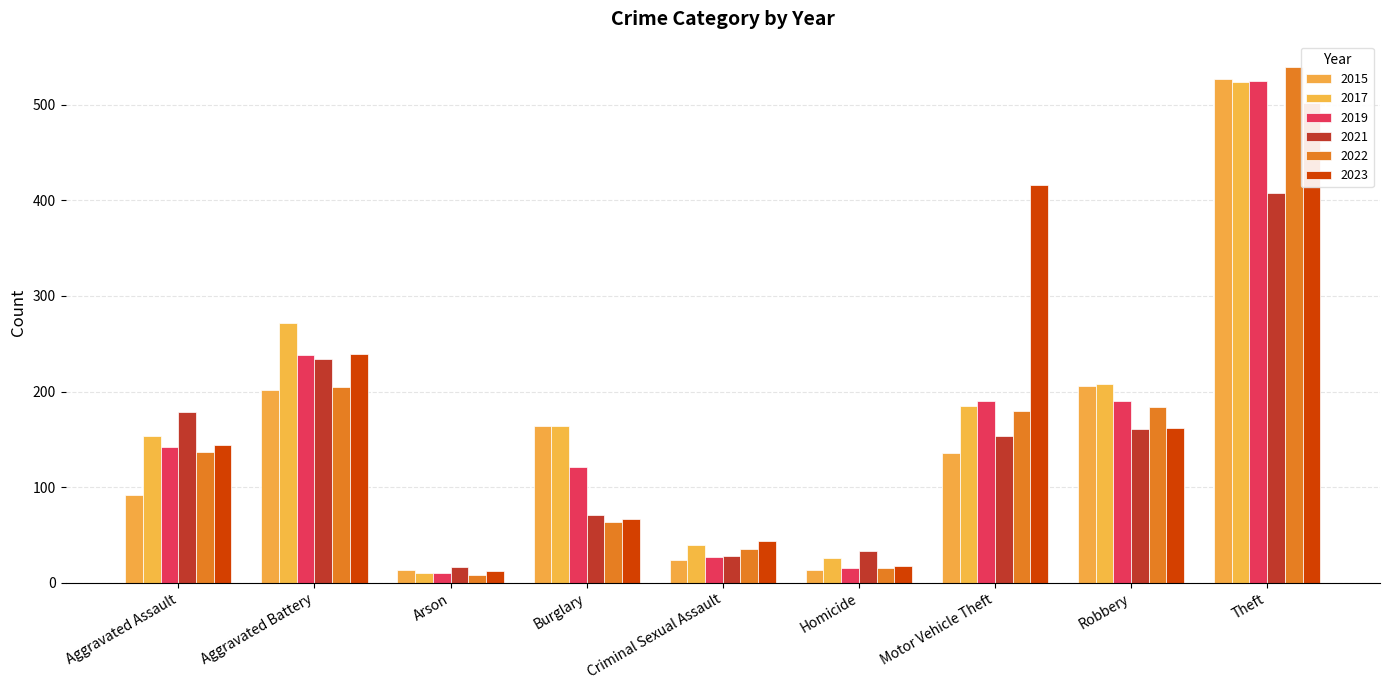

Where is 2021 nearest to the value 212?

Aggravated Battery